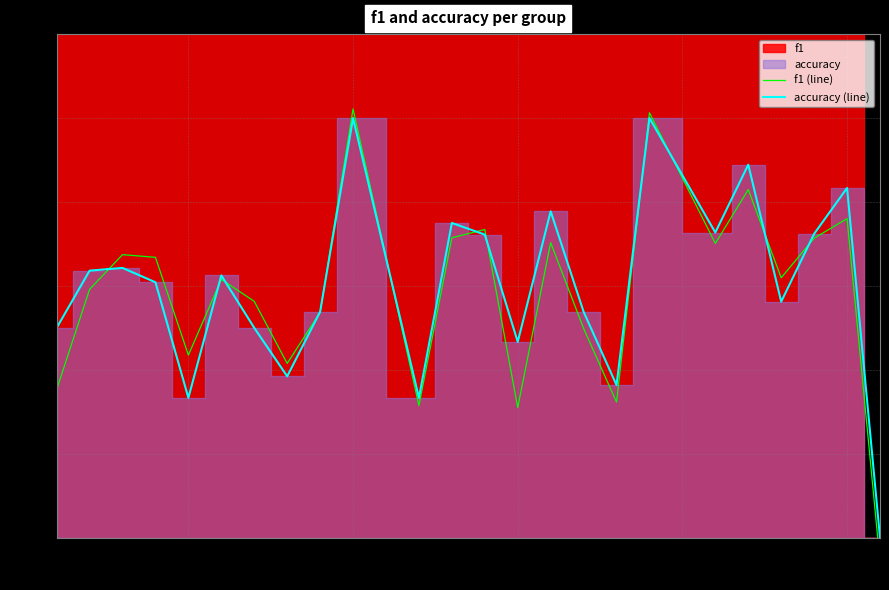

How many lines are shown in the chart?

2